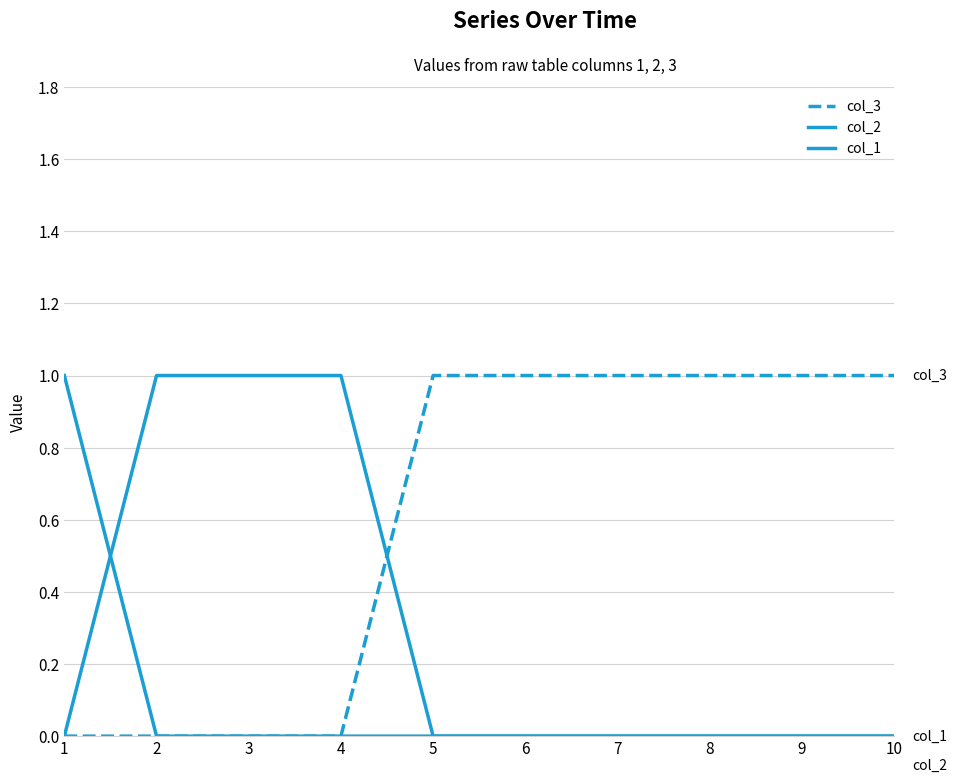

True or false: col_1 and col_3 intersect in this chart.

False